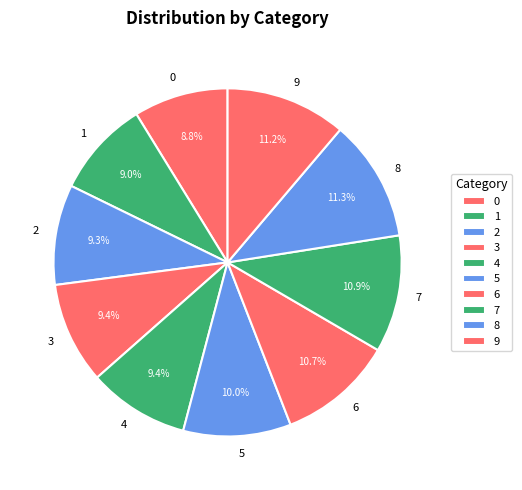

What is the ratio of the value at 8 to the value at 1?

1.3